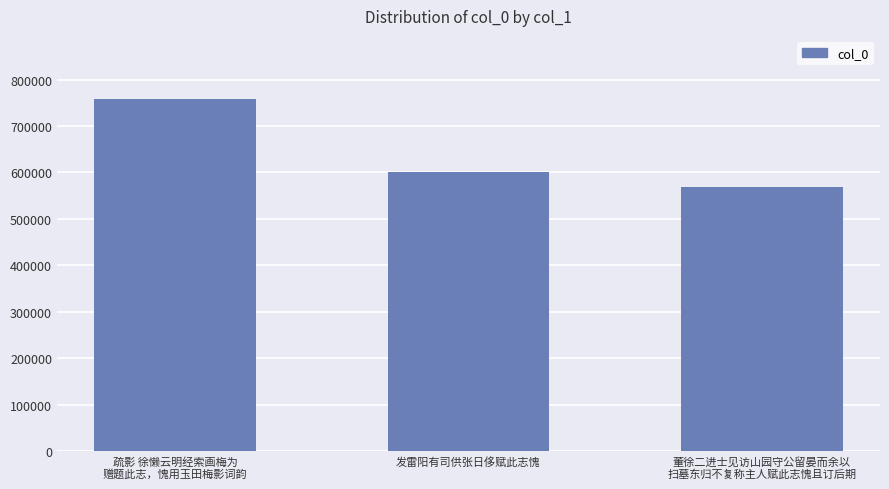

Reading left to right, list all the values displayed in this chart.

疏影 徐懒云明经索画梅为
赠题此志，愧用玉田梅影词韵=757694	发雷阳有司供张日侈赋此志愧=600592	董徐二进士见访山园守公留晏而余以
扫墓东归不复称主人赋此志愧且订后期=569595